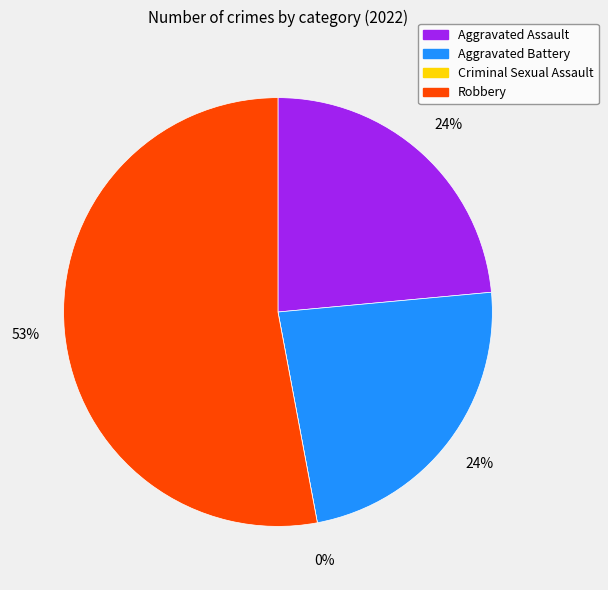

Which slice is the smallest?

Criminal Sexual Assault